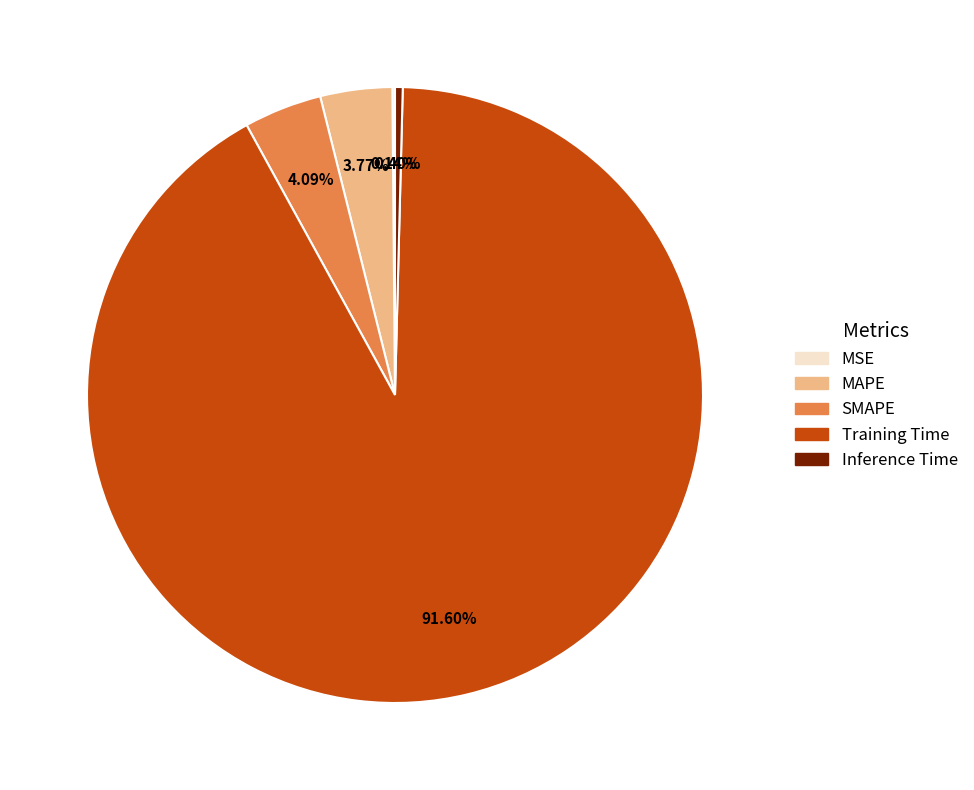

To the nearest percent, what is the difference between the largest and smallest slice percentages?

91%